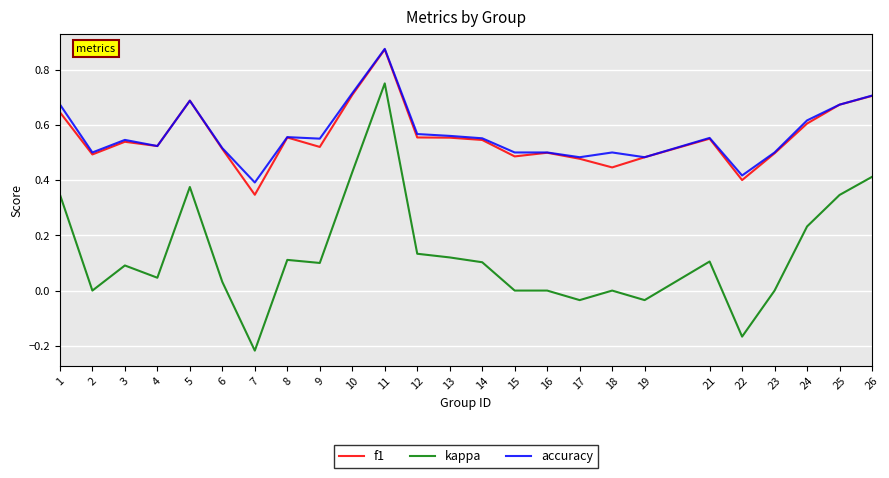

How many lines are shown in the chart?

3